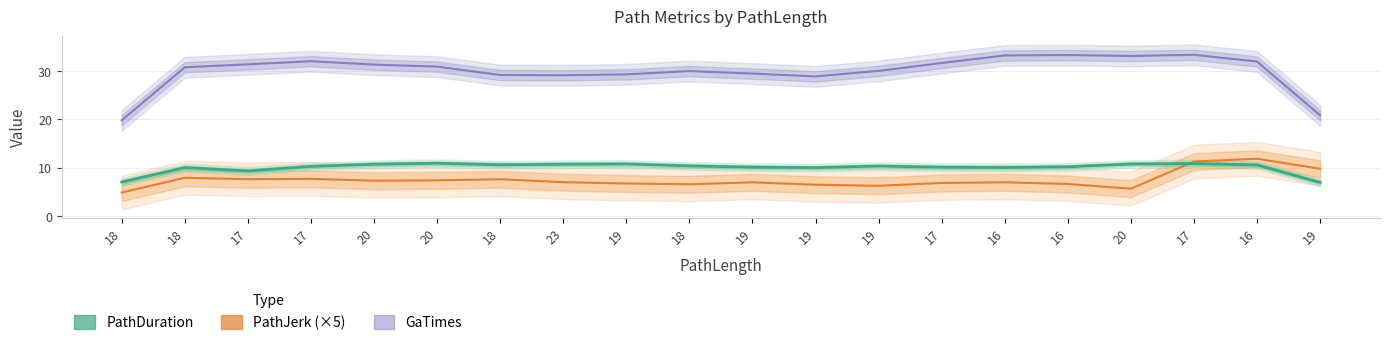

Between 18 and 16, which is larger?

16